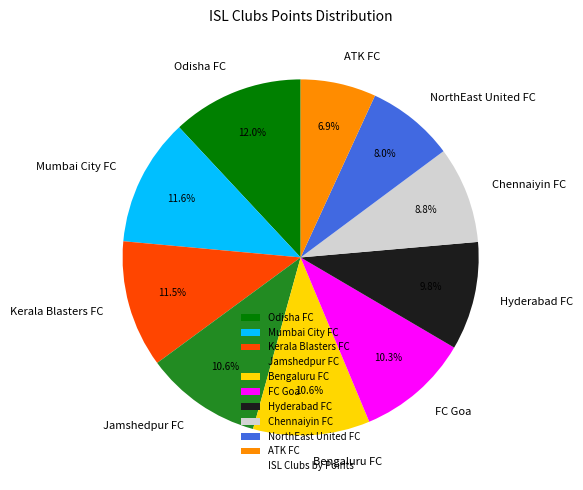

To the nearest percent, what percentage of the pie is Mumbai City FC?

12%